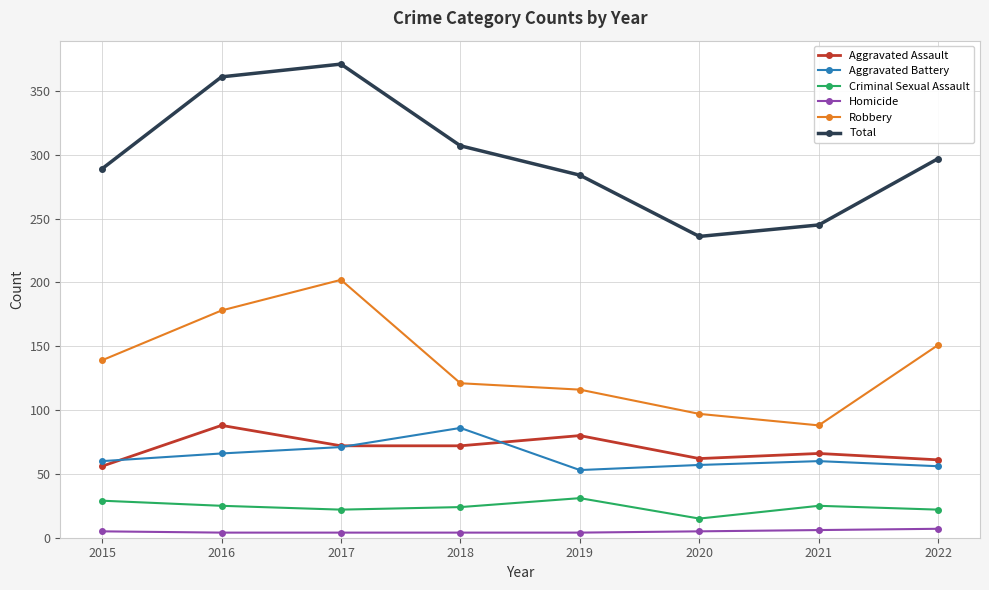

True or false: Robbery and Homicide cross at least once.

False